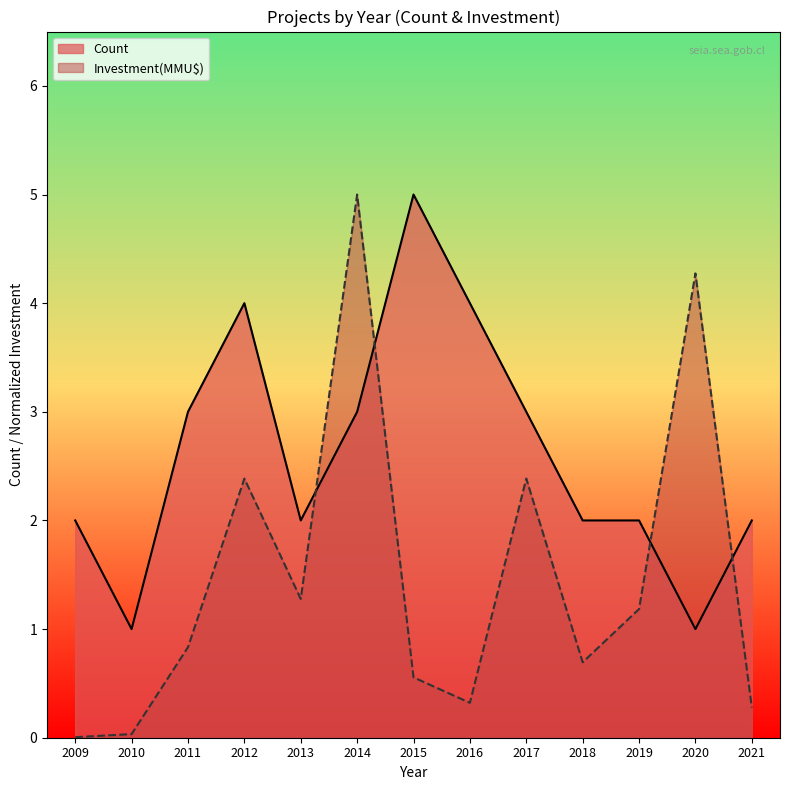

Between 2019 and 2020, which series saw the biggest shift?

Investment(MMU$)